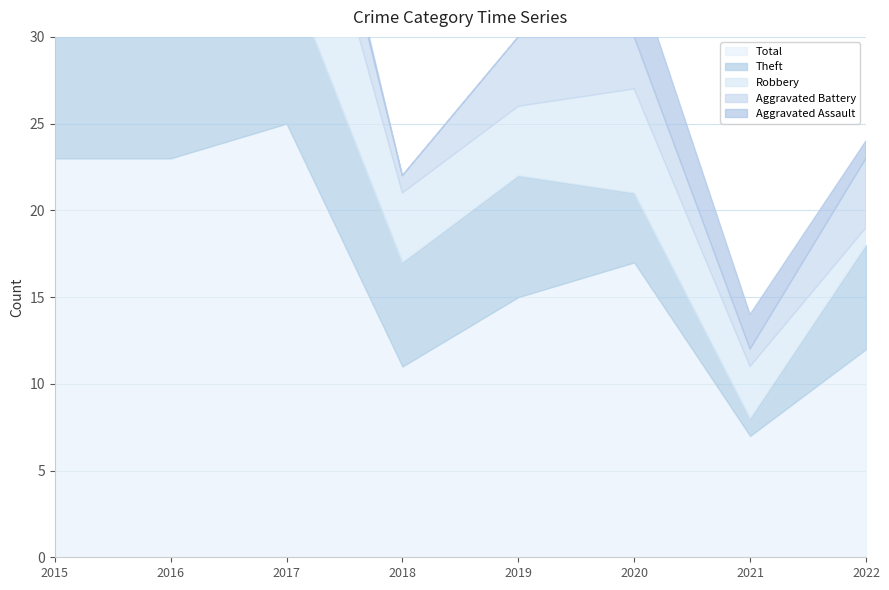

At which category is the sum across all series the highest?

2017